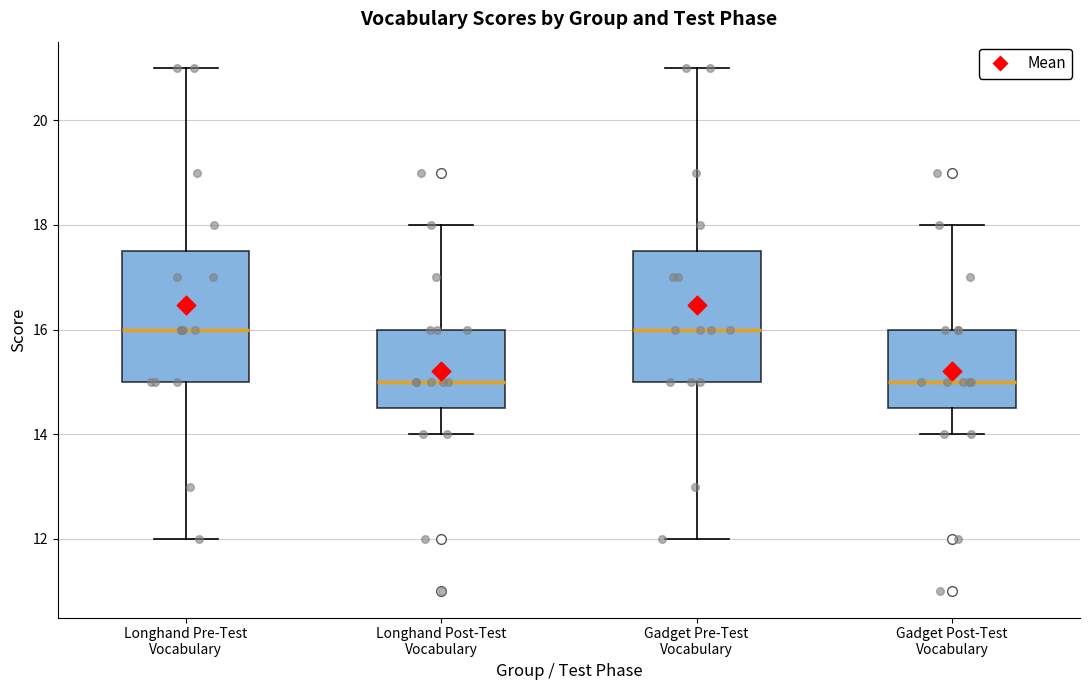

Where is the upper edge of the box for Longhand Pre-Test Vocabulary on the y-axis? The values are not printed on the chart, so give them approximately, as read against the axis.

17.6